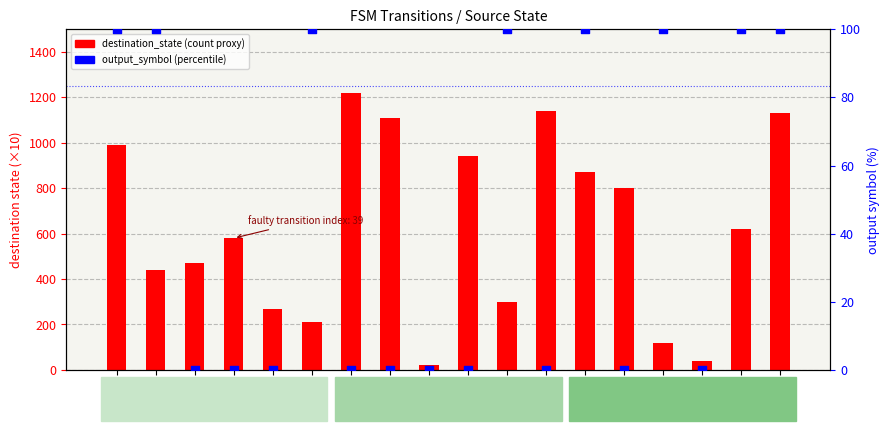

Which series has the widest spread of Y values?

destination_state (scaled)